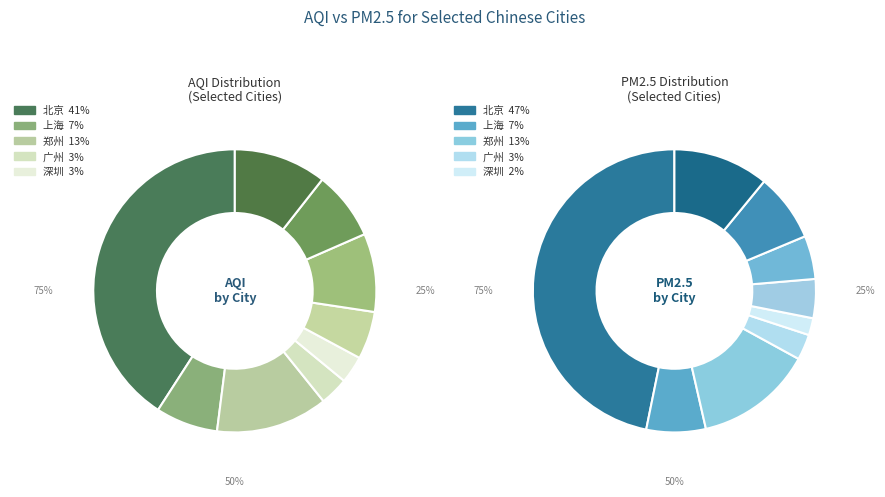

What is the difference between the highest and lowest values at 深圳?

8.9